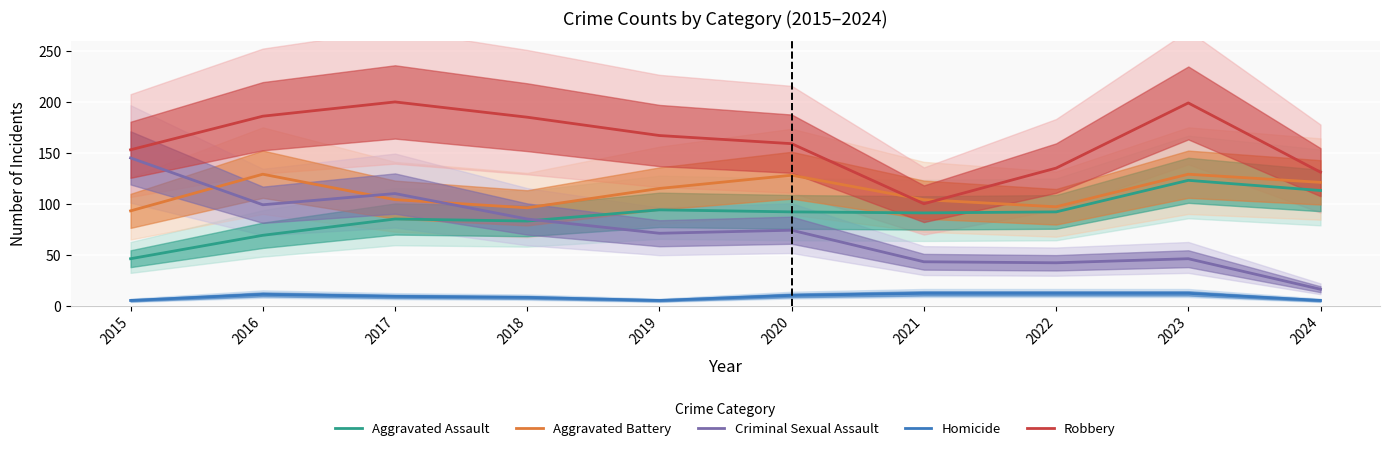

The Criminal Sexual Assault series shows 122 at 2019. True or false?

False